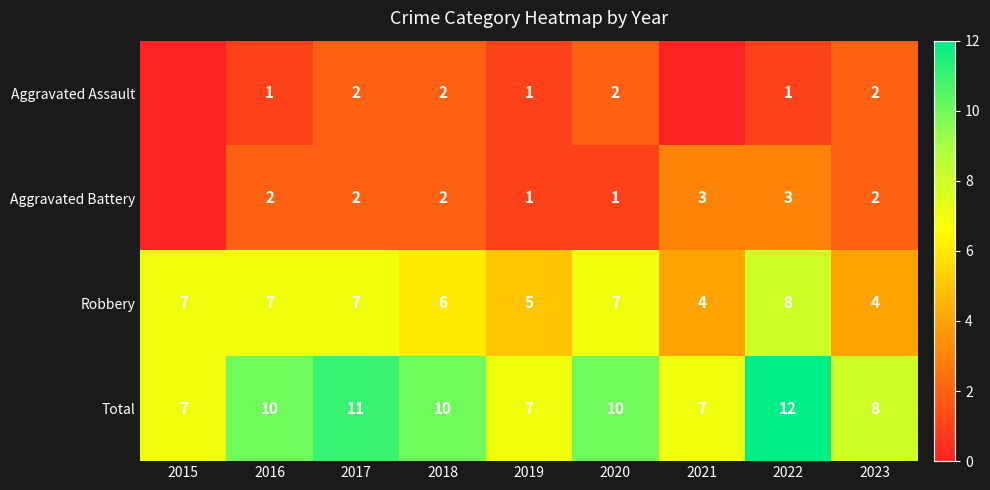

The Total series shows 10 at 2016. True or false?

True